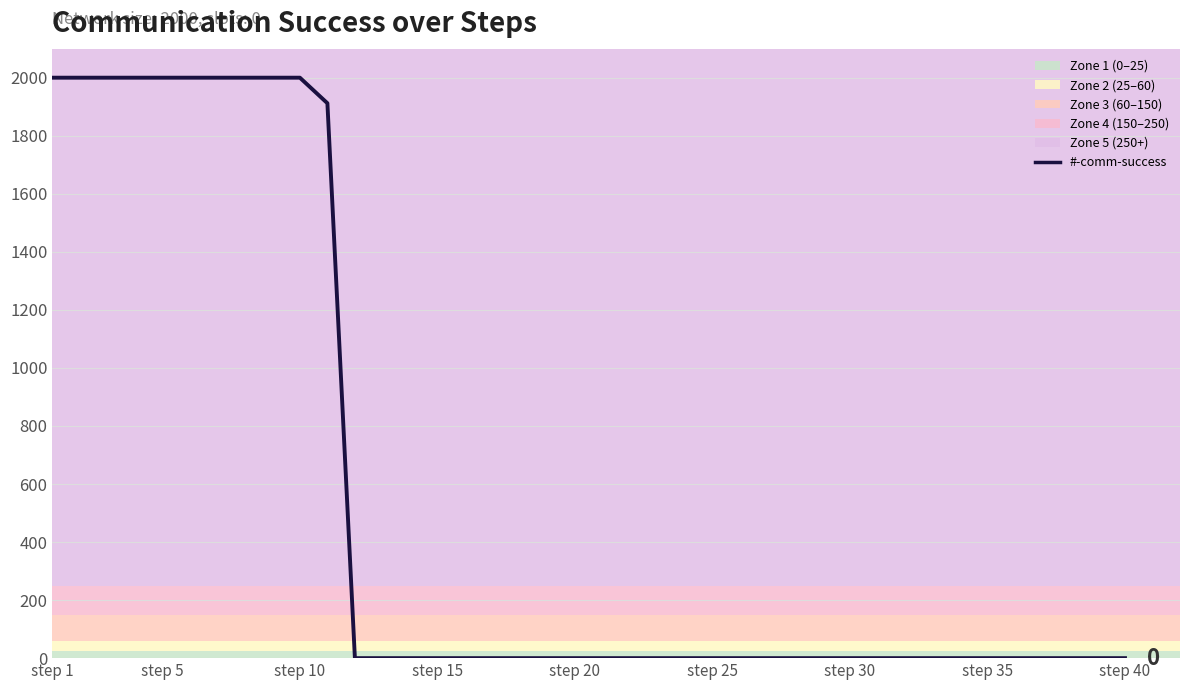

How many series are shown in this chart?

1